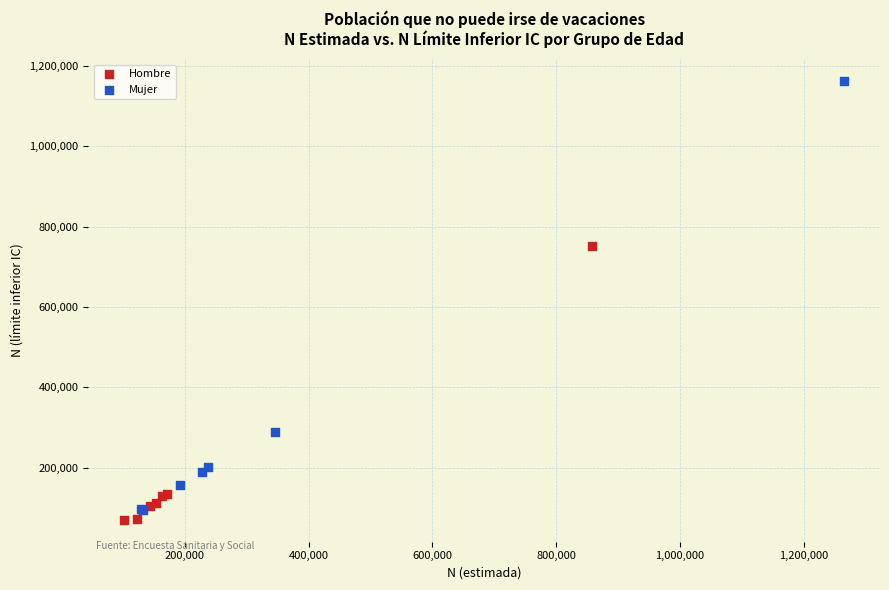

Which series reaches the maximum Y coordinate?

Mujer